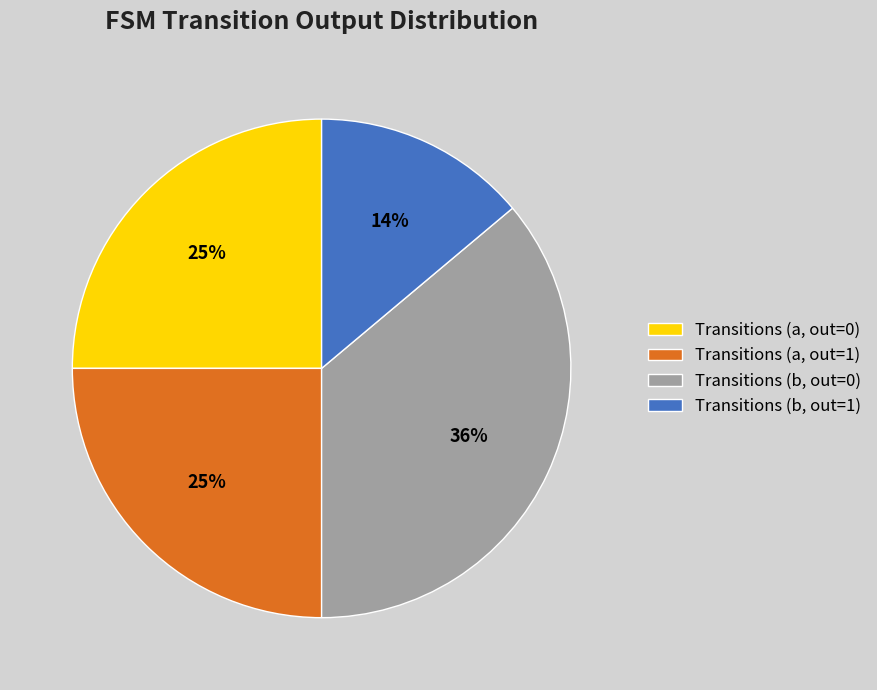

What percentage is the Transitions (b, out=1) slice, to the nearest percent?

14%